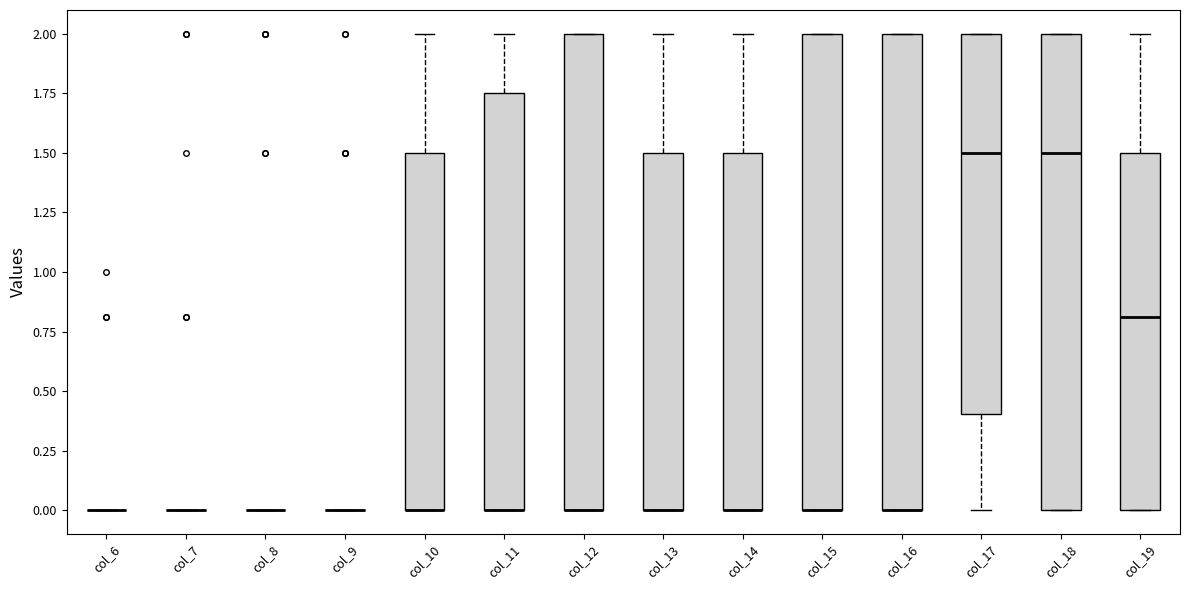

Where is the upper edge of the box for col_17 on the y-axis? The values are not printed on the chart, so give them approximately, as read against the axis.

2.00